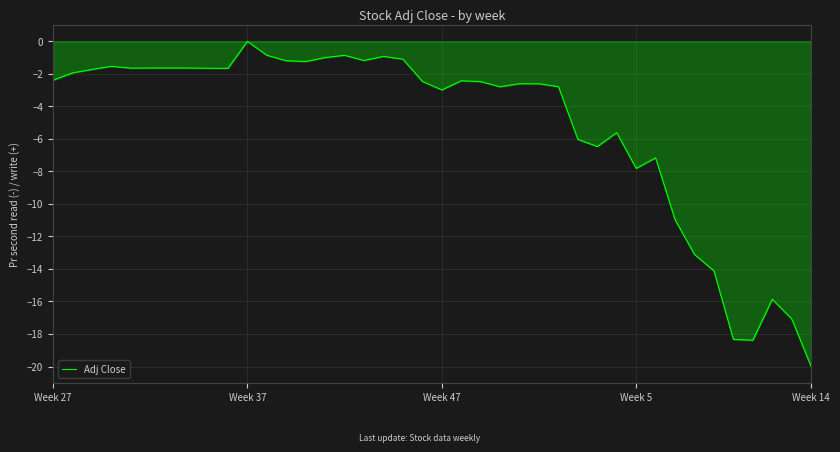

What is the difference between the maximum and minimum values?

20.0